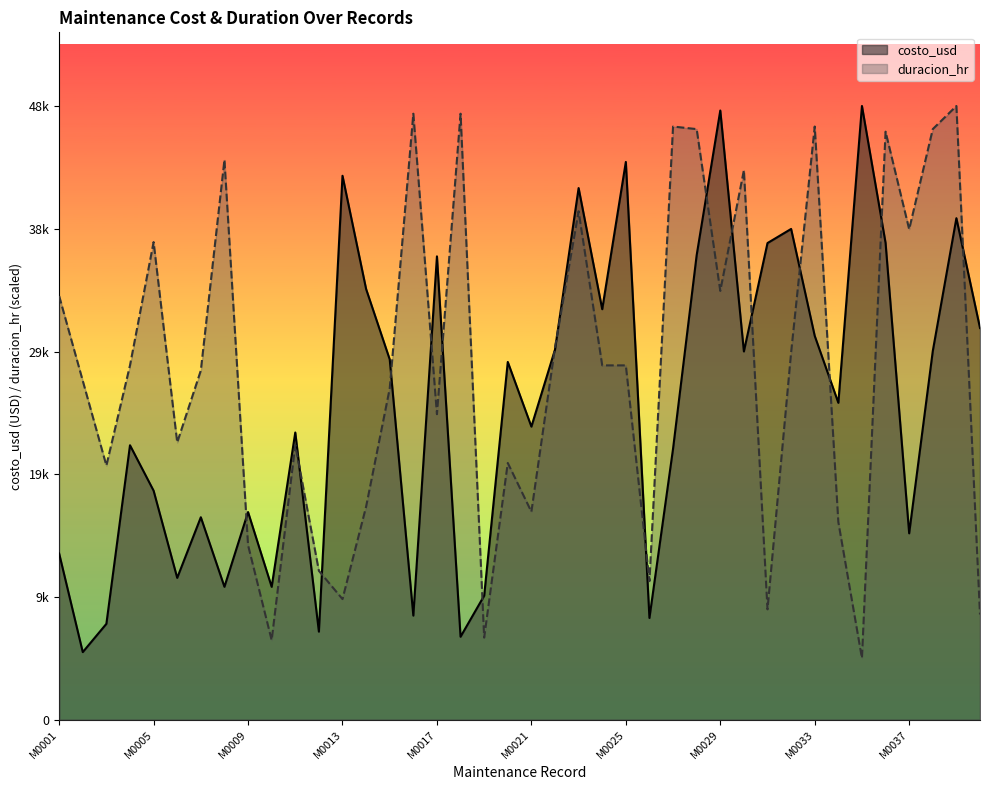

How many interior local peaks does the costo_usd (line) series have?

13